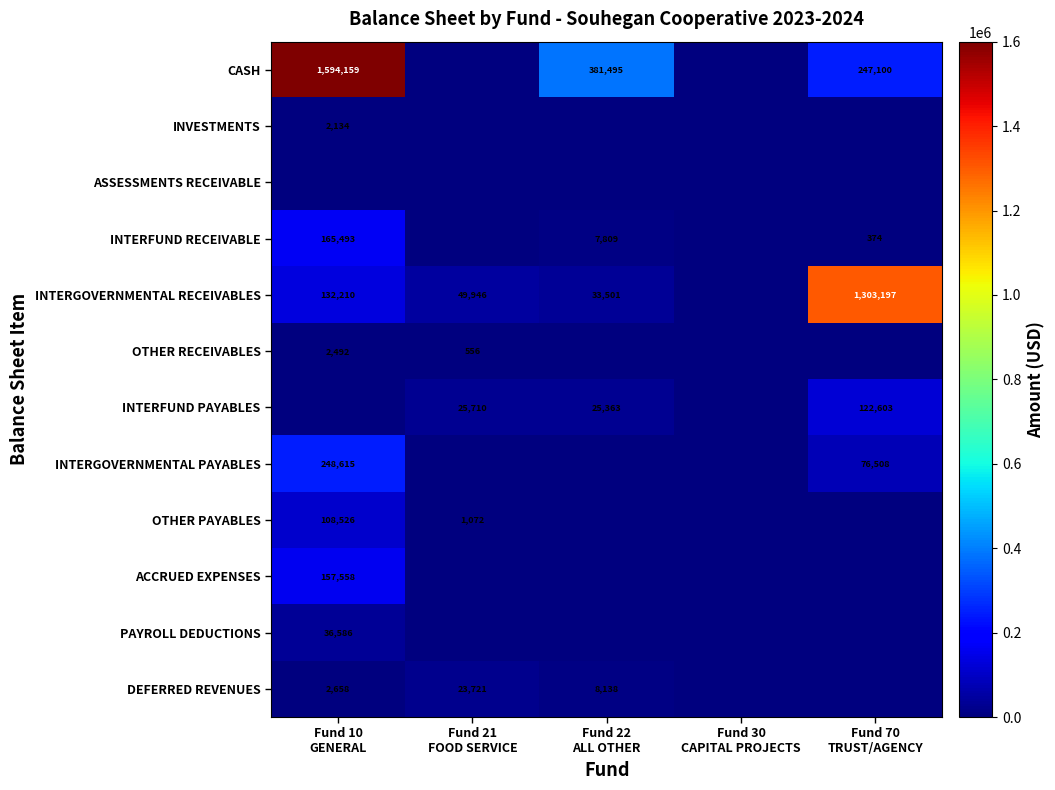

List the labels in order of INTERFUND RECEIVABLE value, largest first.

Fund 10 GENERAL, Fund 22 ALL OTHER, Fund 70 TRUST/AGENCY, Fund 21 FOOD SERVICE, Fund 30 CAPITAL PROJECTS